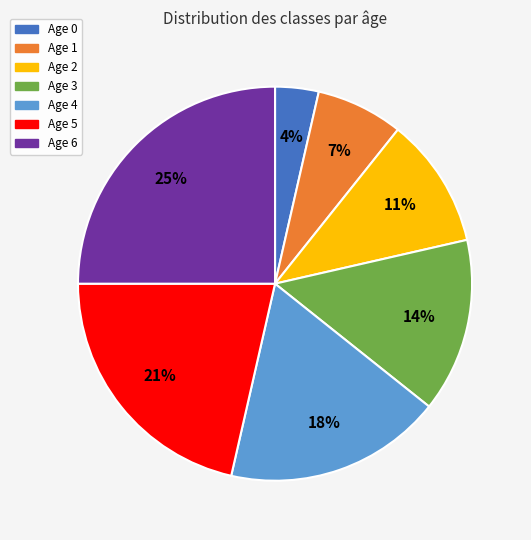

To the nearest percent, what portion does Age 2 represent?

11%